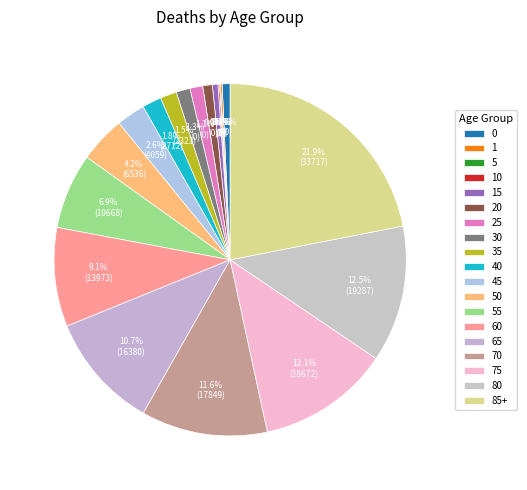

Is the sum of 5 and 0 greater than half?

No